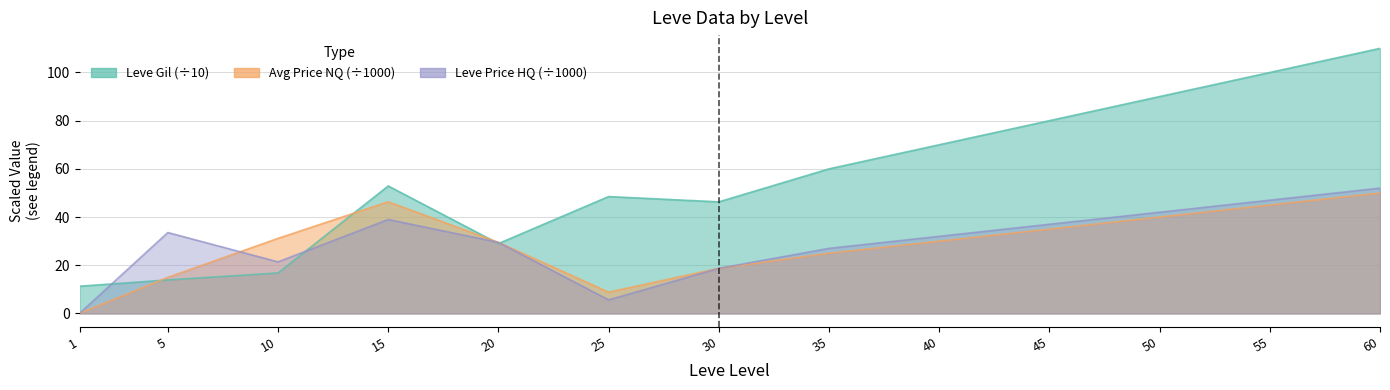

Count the number of data series in this chart.

3